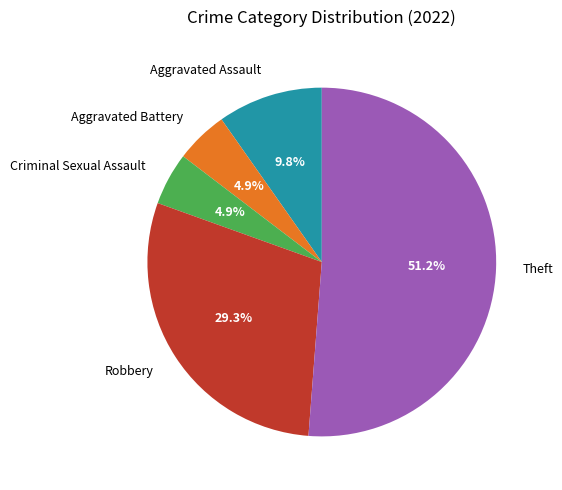

The Aggravated Assault slice represents 3% of the pie. True or false?

False